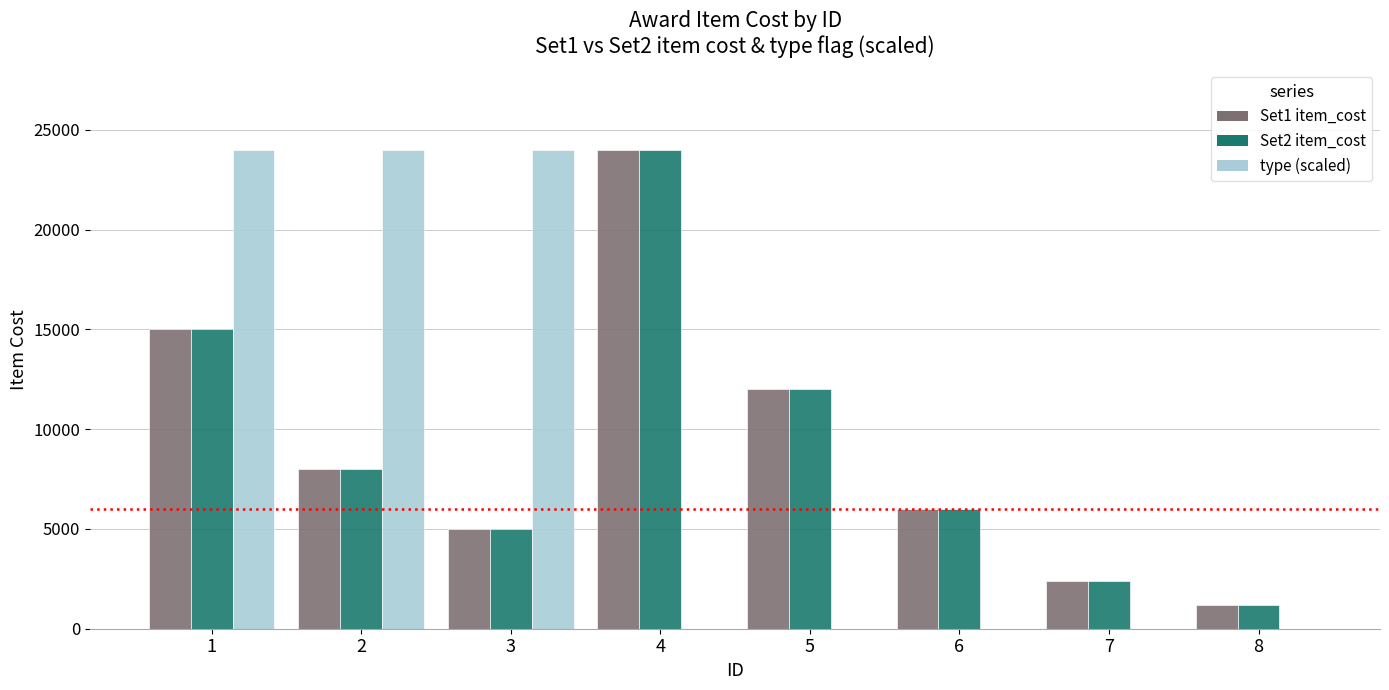

Is the value of Set1 item_cost at 7 greater than the value of Set2 item_cost at 6?

No